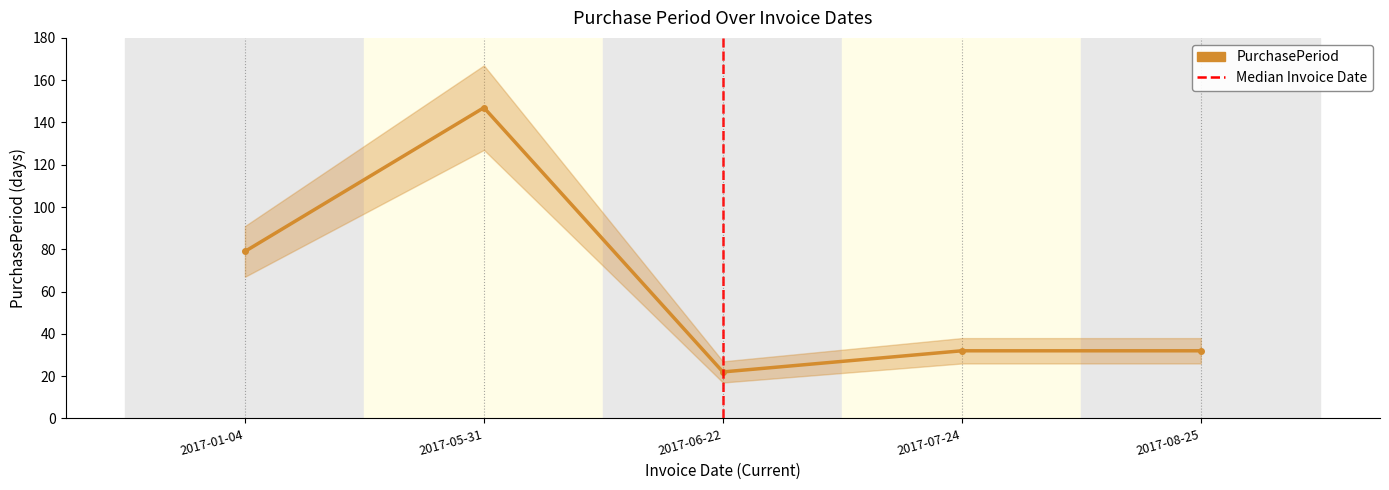

Where does the data first go above 32?

2017-01-04